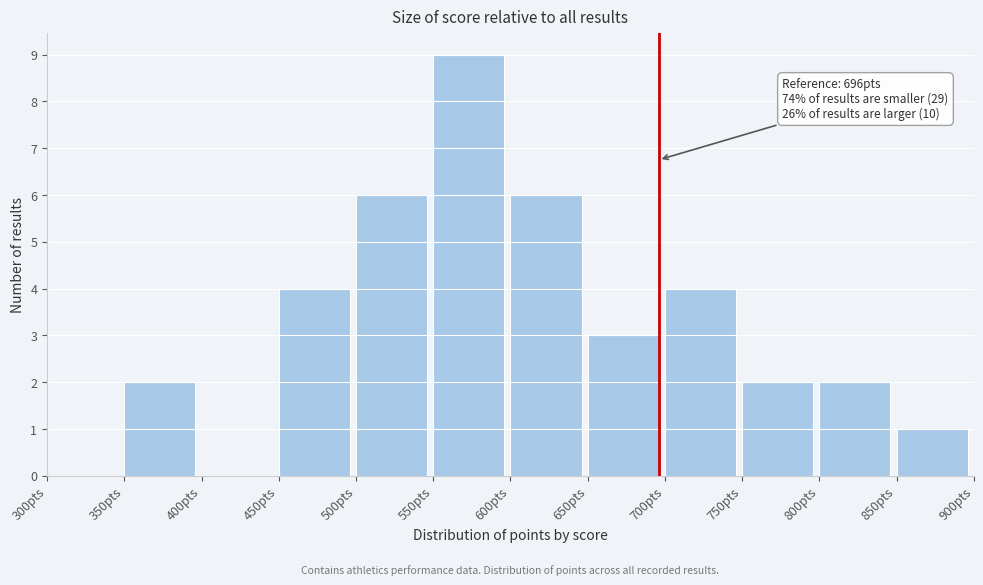

Over which range of the x-axis is the bar tallest?

550 to 600